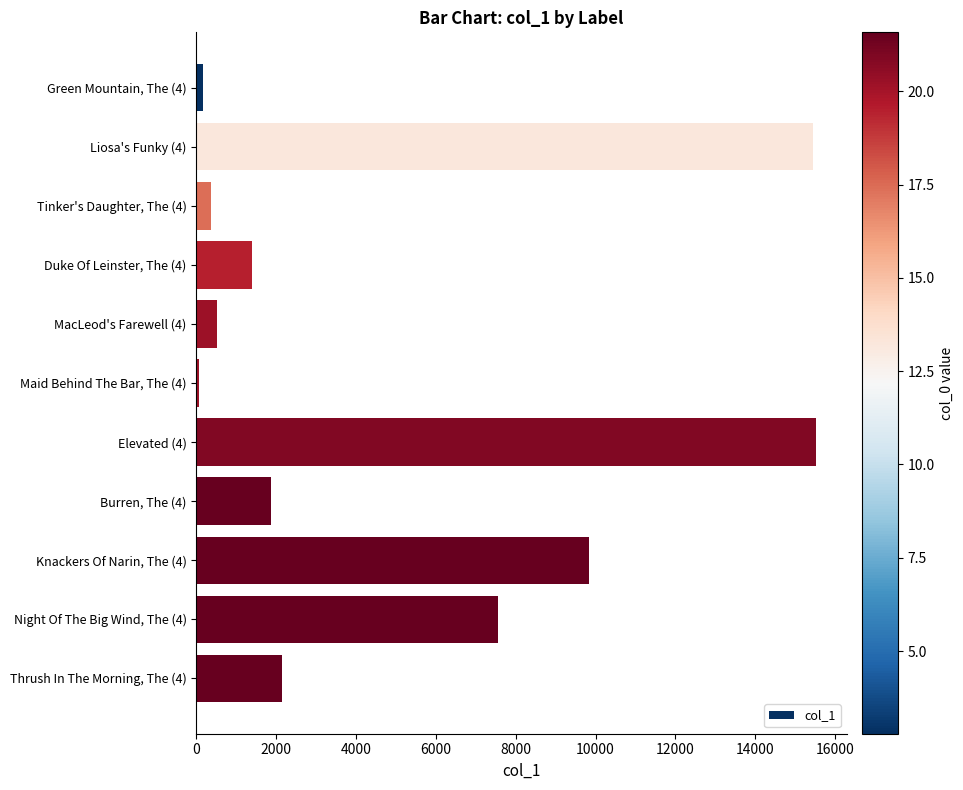

What is the label of the 9th bar from the bottom?

Tinker's Daughter, The (4)